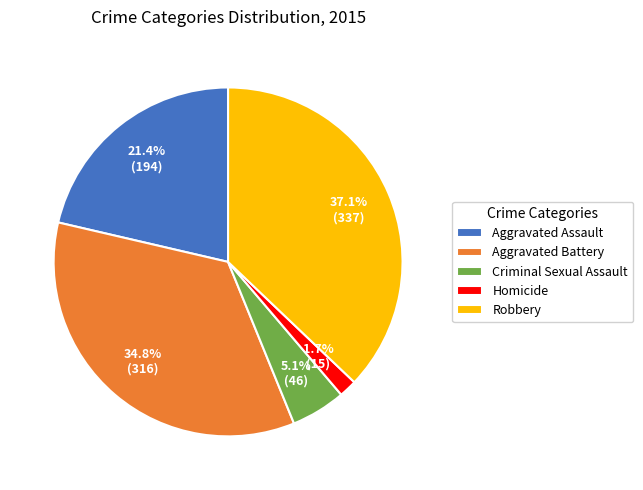

To the nearest percent, what is the average slice percentage?

20%